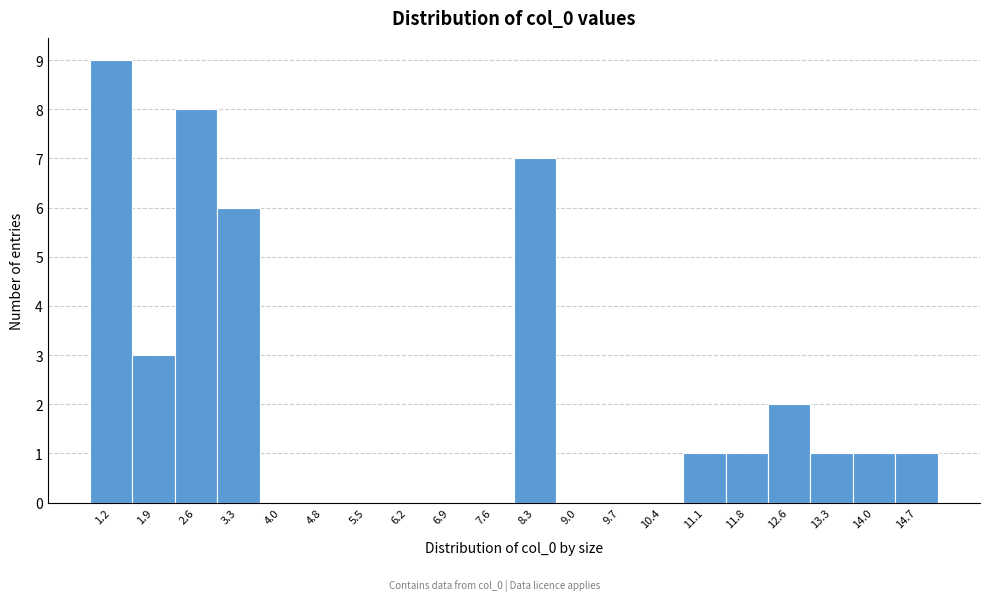

Reading right to left, list all the values displayed in this chart.

14.7=1	14.0=1	13.3=1	12.6=2	11.8=1	11.1=1	10.4=0	9.7=0	9.0=0	8.3=7	7.6=0	6.9=0	6.2=0	5.5=0	4.8=0	4.0=0	3.3=6	2.6=8	1.9=3	1.2=9